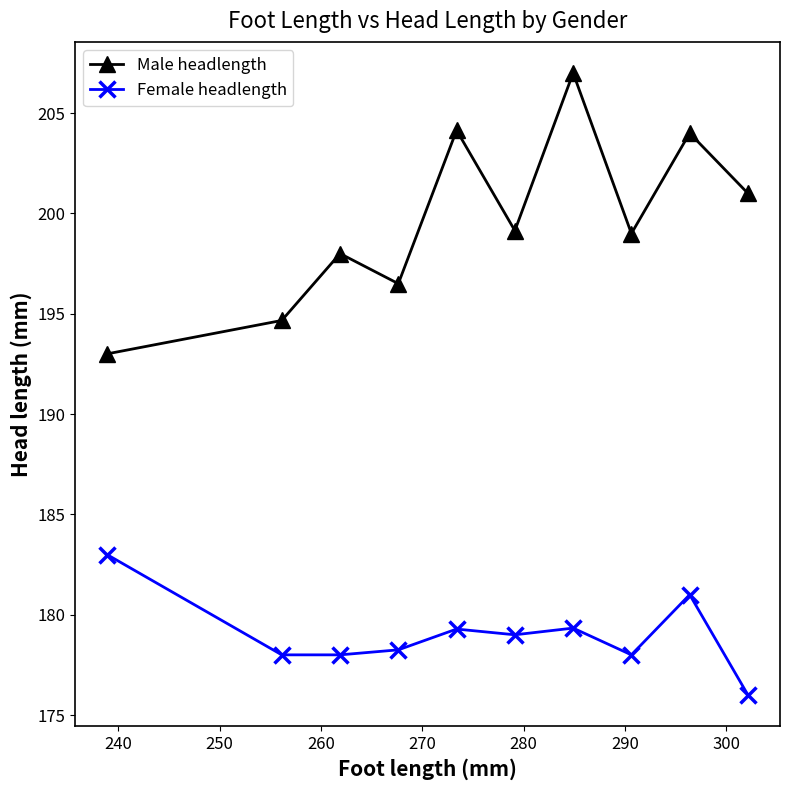

True or false: Male headlength has more than 1 points higher than both neighbors.

True